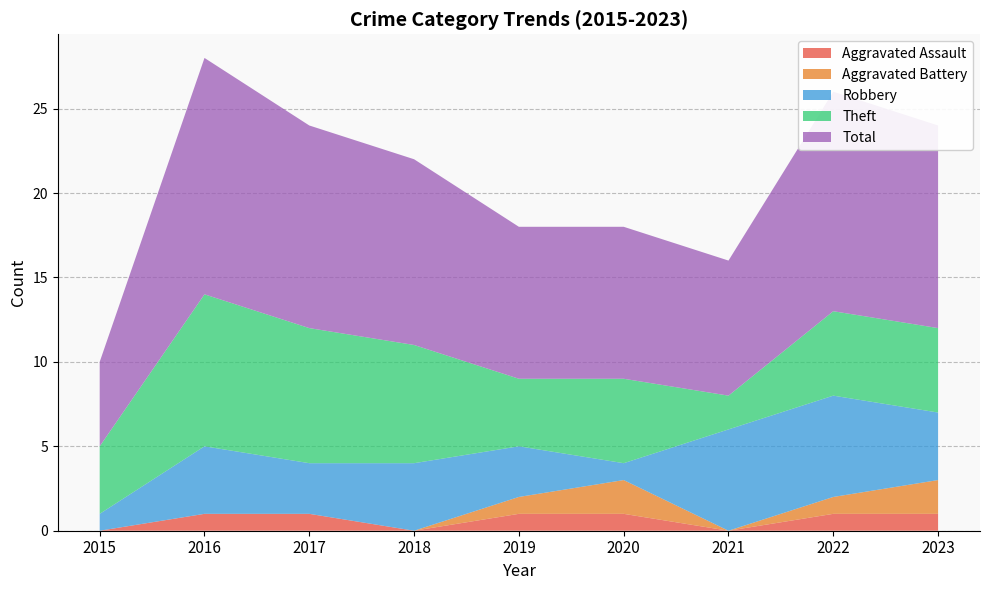

Reading left to right, list all the values displayed in this chart.

Aggravated Assault: 2015=0	2016=1	2017=1	2018=0	2019=1	2020=1	2021=0	2022=1	2023=1
Aggravated Battery: 2015=0	2016=0	2017=0	2018=0	2019=1	2020=2	2021=0	2022=1	2023=2
Robbery: 2015=1	2016=4	2017=3	2018=4	2019=3	2020=1	2021=6	2022=6	2023=4
Theft: 2015=4	2016=9	2017=8	2018=7	2019=4	2020=5	2021=2	2022=5	2023=5
Total: 2015=5	2016=14	2017=12	2018=11	2019=9	2020=9	2021=8	2022=13	2023=12